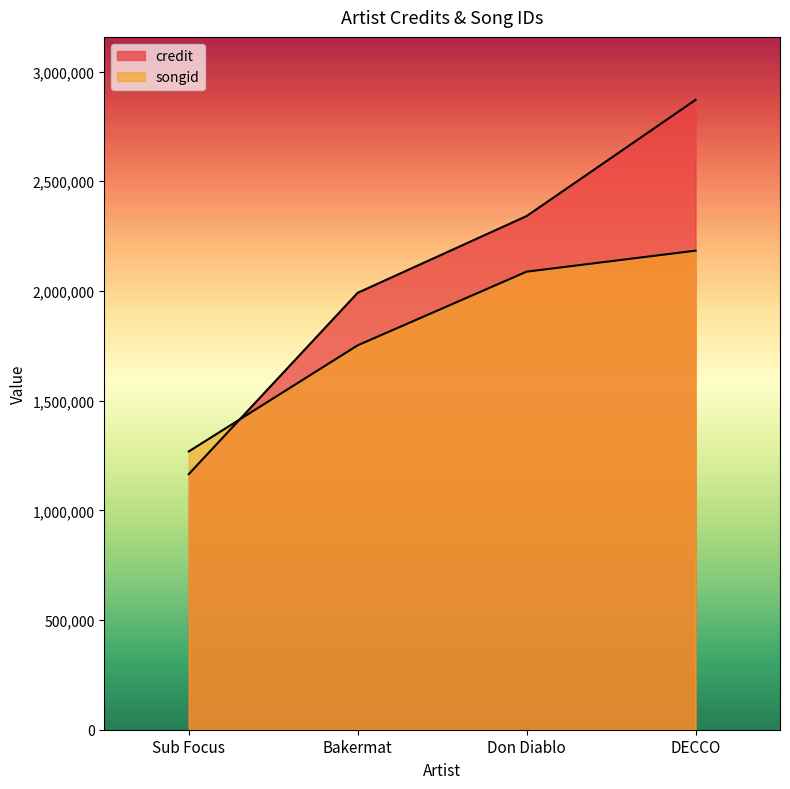

Reading right to left, transcribe all the data shown in this chart.

credit: 2870774	2341201	1991449	1164922
songid: 2183456	2087765	1751988	1268273